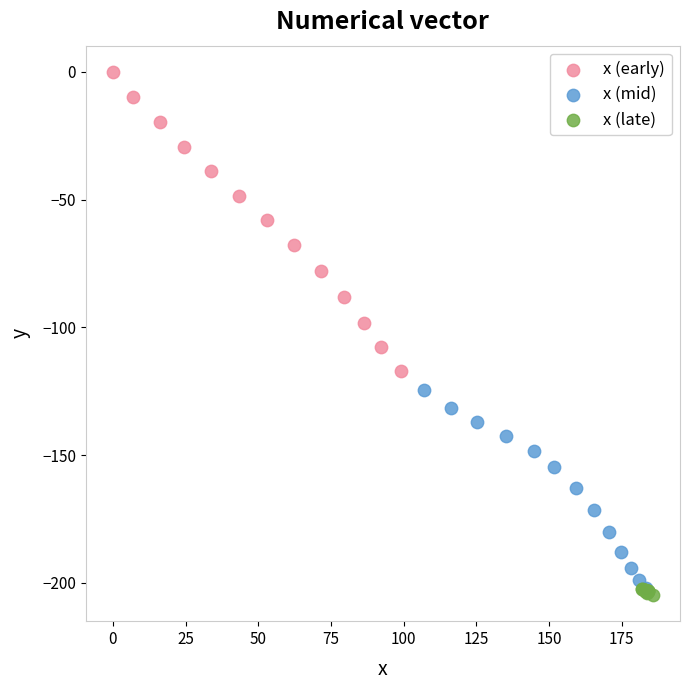

Which series has the largest Y range (max minus min)?

x (early)